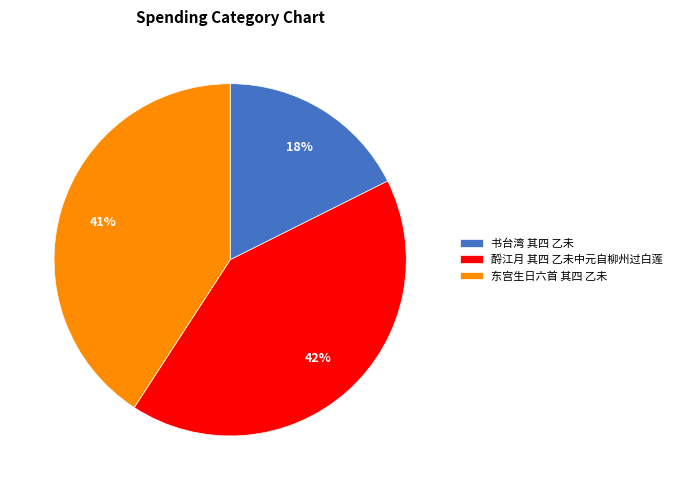

To the nearest percent, what is the average slice percentage?

33%